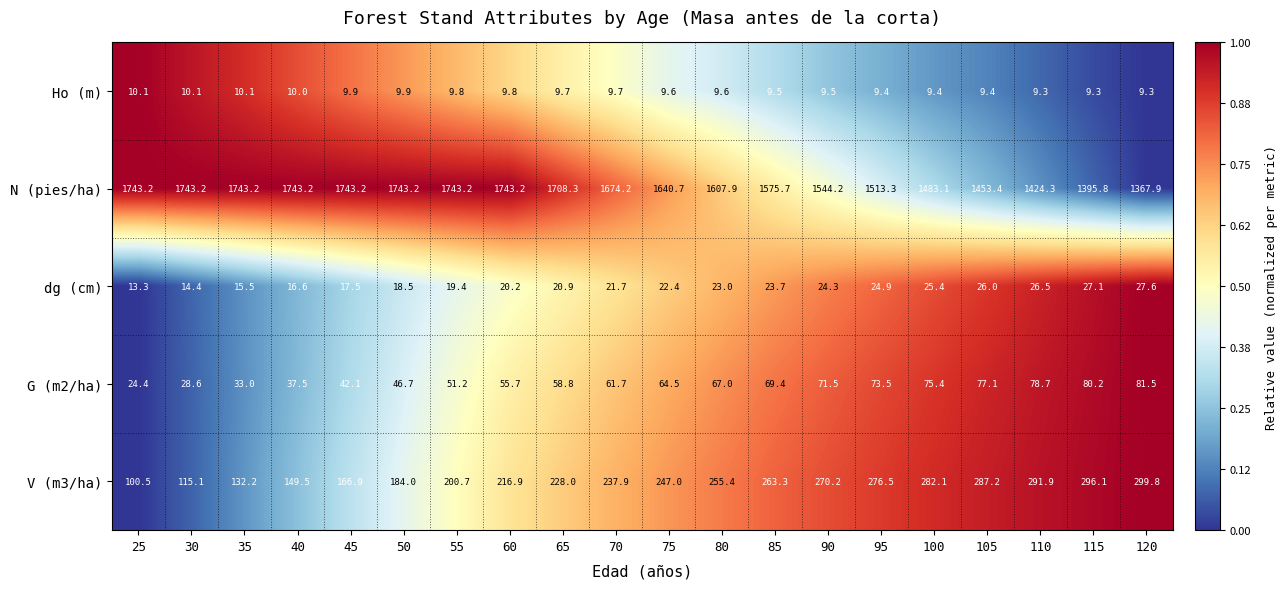

Which series has the widest spread of values?

N (pies/ha)